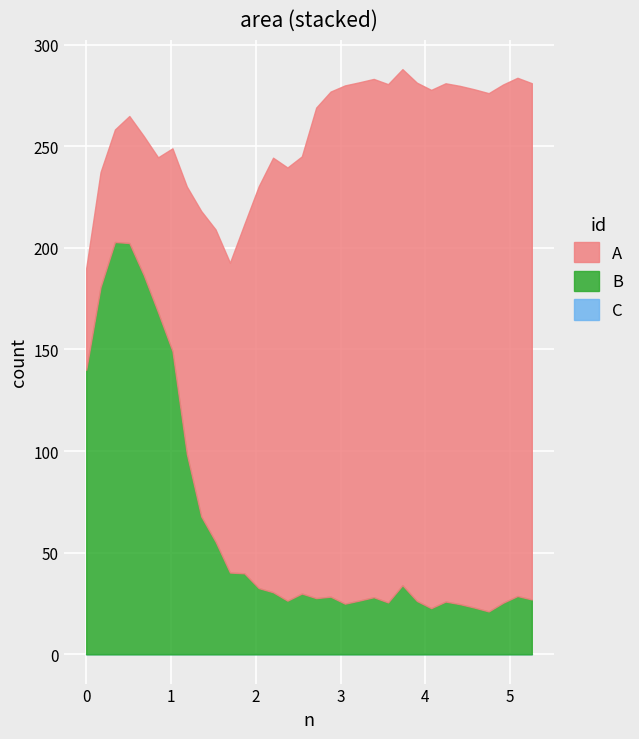

What is the difference between the highest and lowest values at 26?

255.0